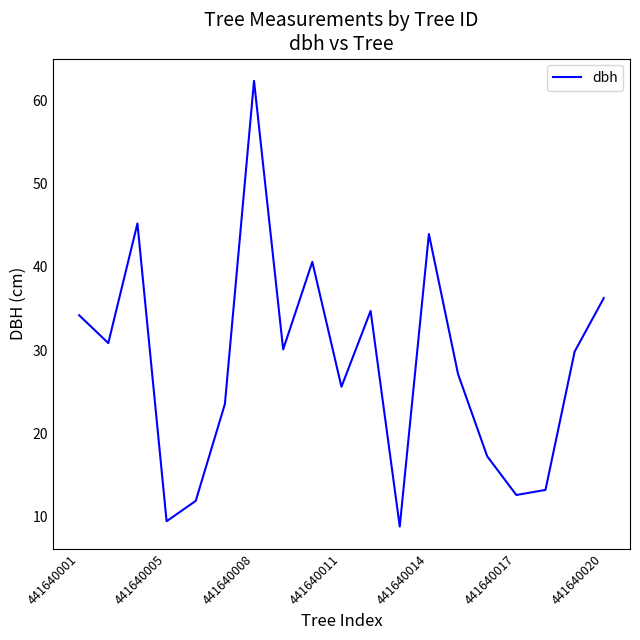

Count the number of values greater than 29.

10